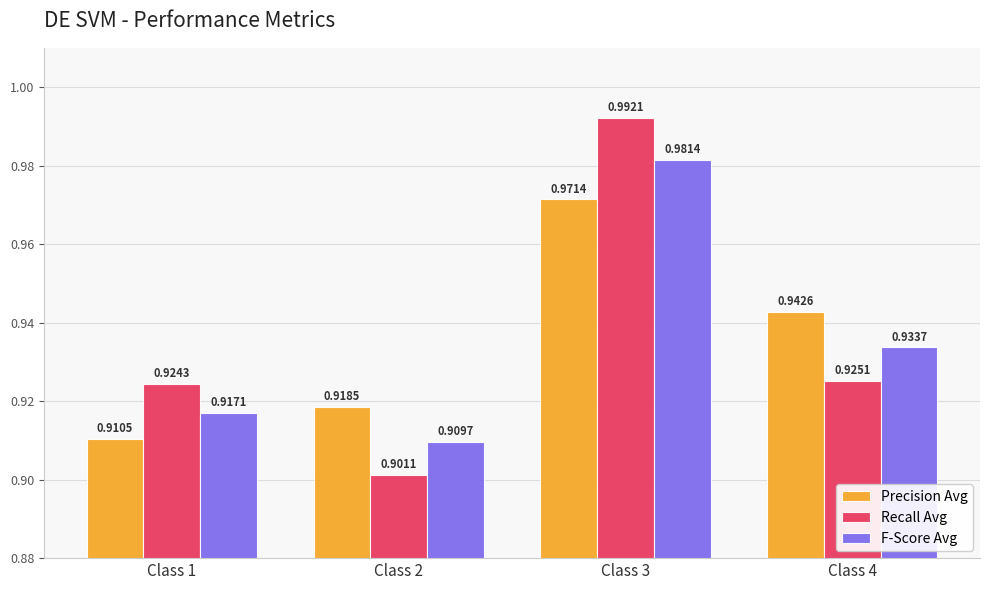

At Class 1, list the series in order from largest to smallest.

Recall Avg, F-Score Avg, Precision Avg